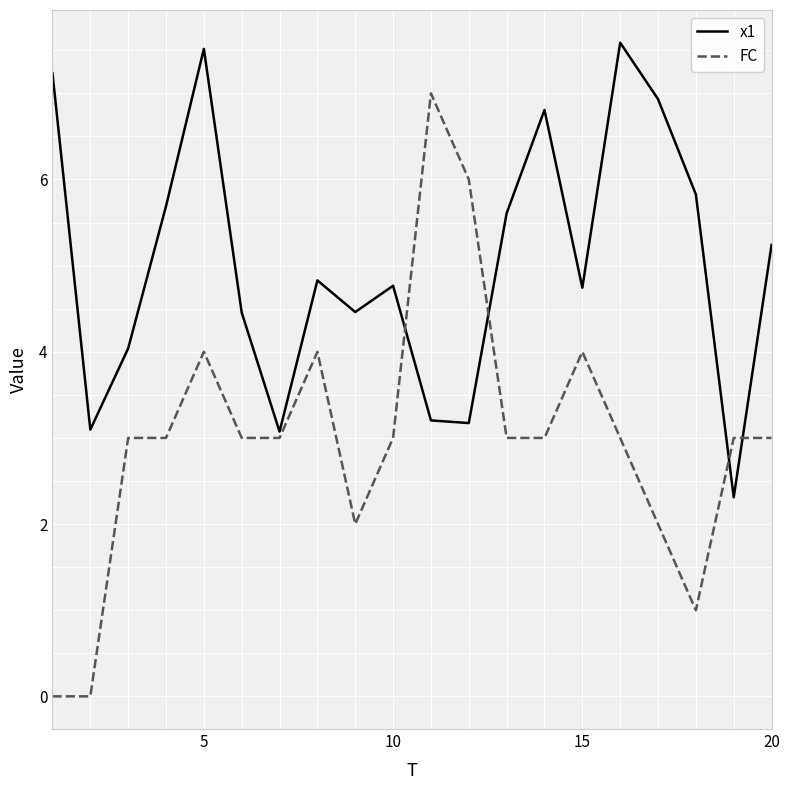

What is the maximum value for x1?

7.6